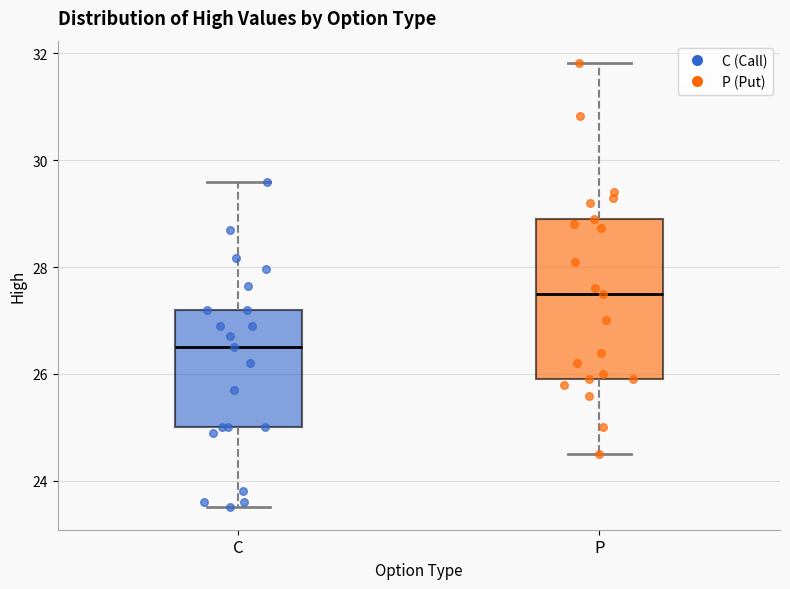

Reading left to right, read every box against the y-axis: the position of its median line, the range the box covers, and the ends of its whiskers. The values are not printed on the chart, so give them approximately, as read against the axis.

C: median 26.6, box 25.0 to 27.2, whiskers 23.6 to 29.6
P: median 27.6, box 26.0 to 29.0, whiskers 24.6 to 31.8